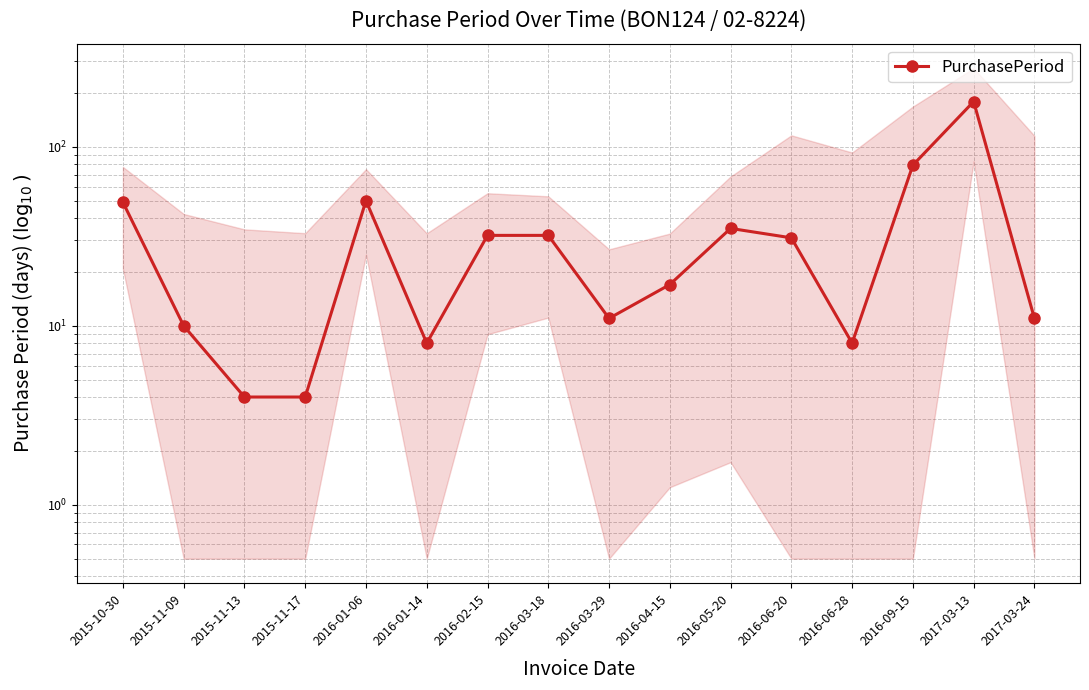

How many lines are shown in the chart?

1